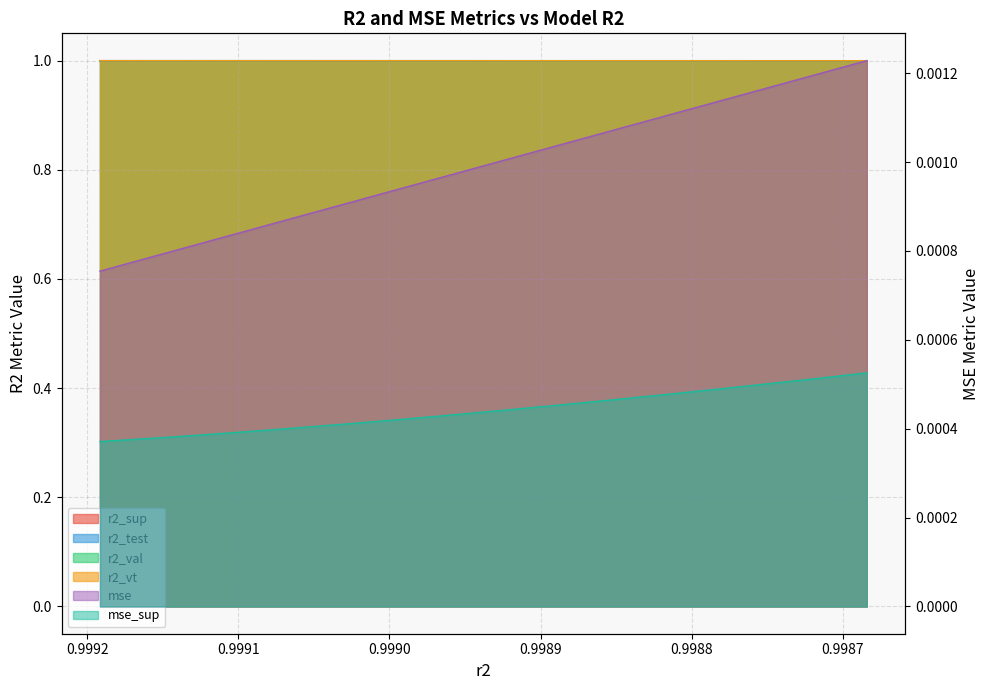

True or false: r2_val and r2_vt cross at least once.

False